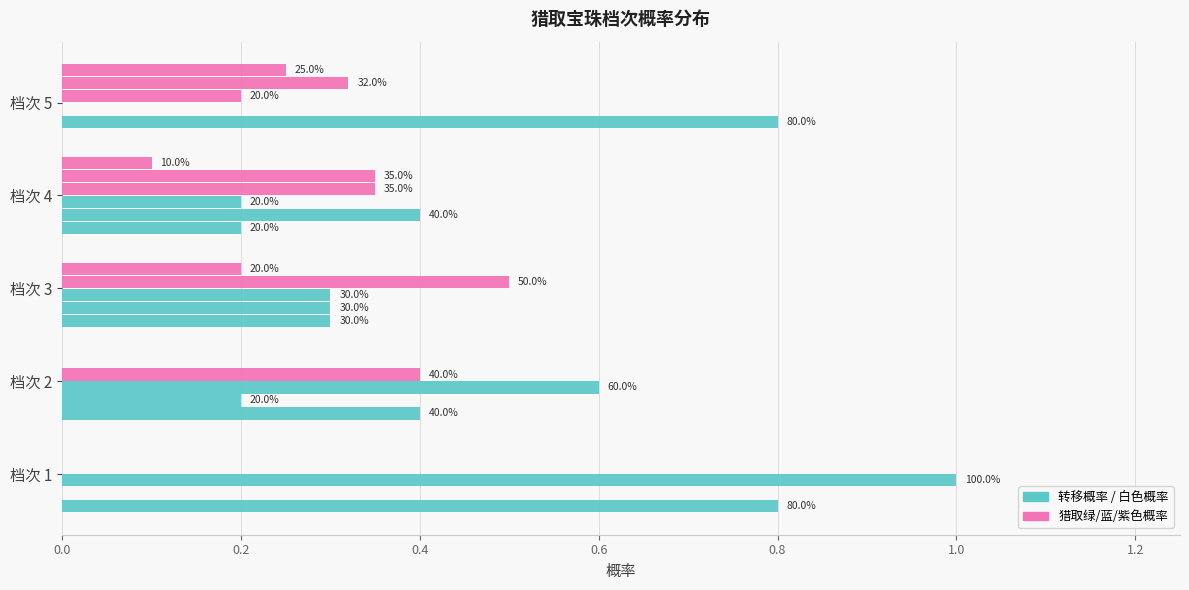

Is it true that 猎取紫色概率 equals -0.1 at 档次 1?

False